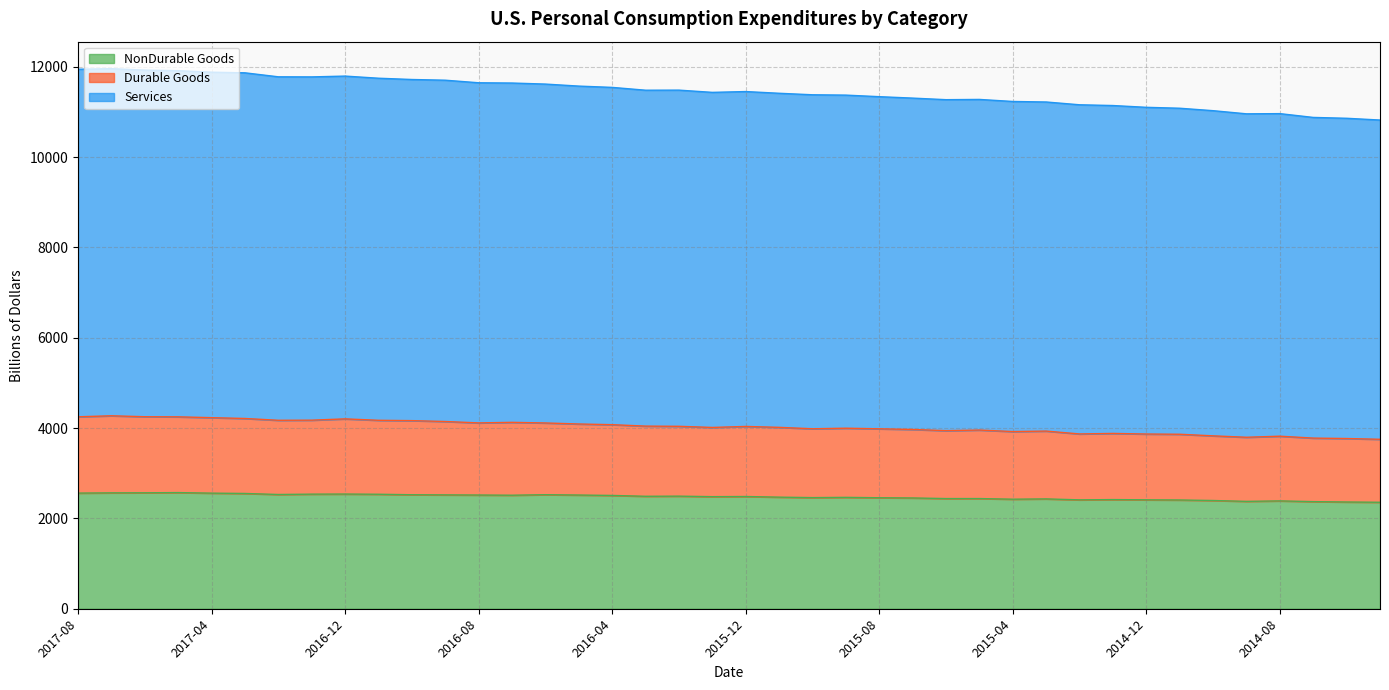

At which category does the chart reach its peak across all series?

2017-07